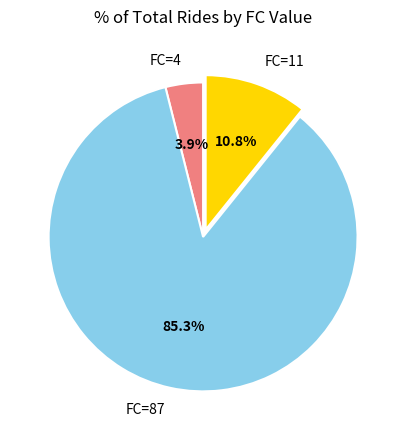

Count the number of slices in the pie.

3